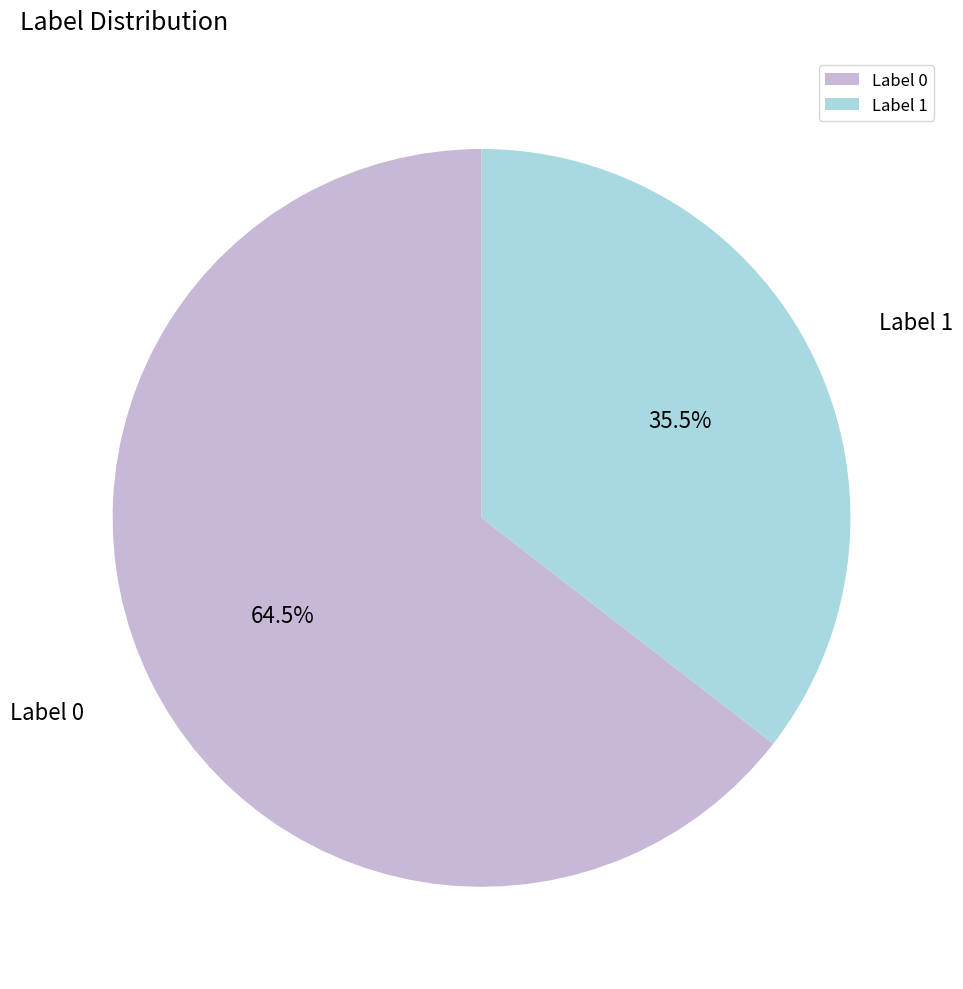

What portion of the pie excludes Label 0?

35.5%